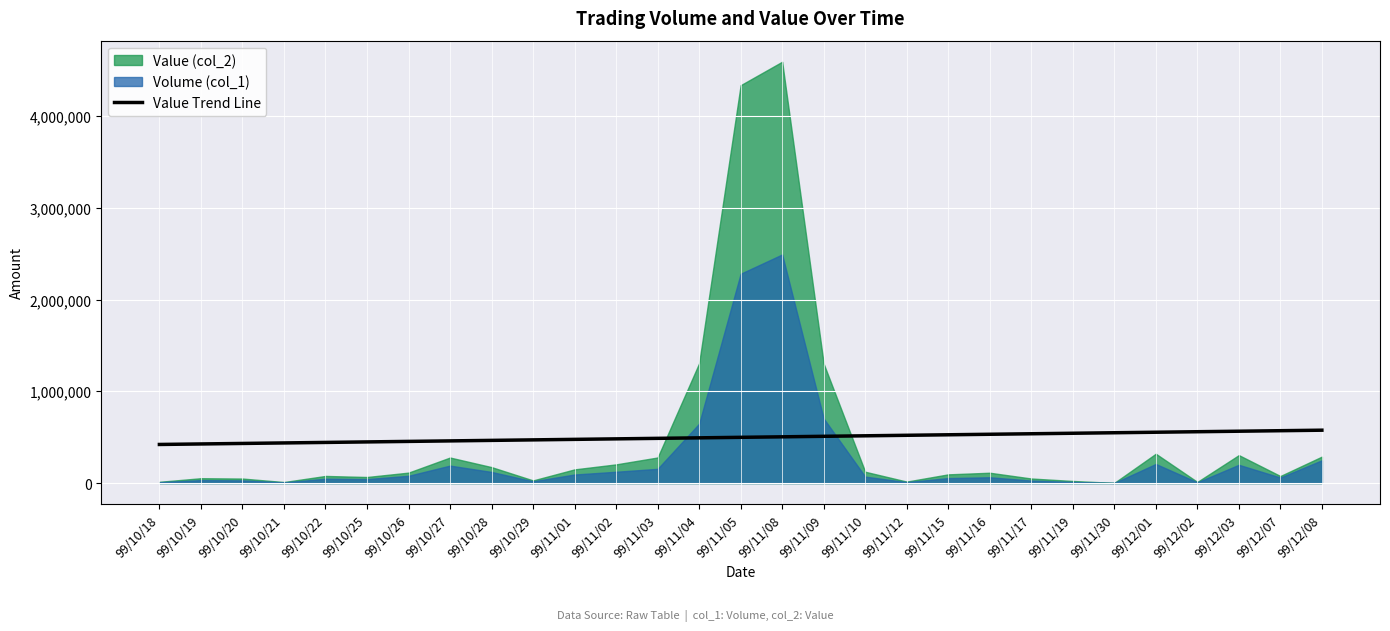

What is the sum of all values?

14449540.0